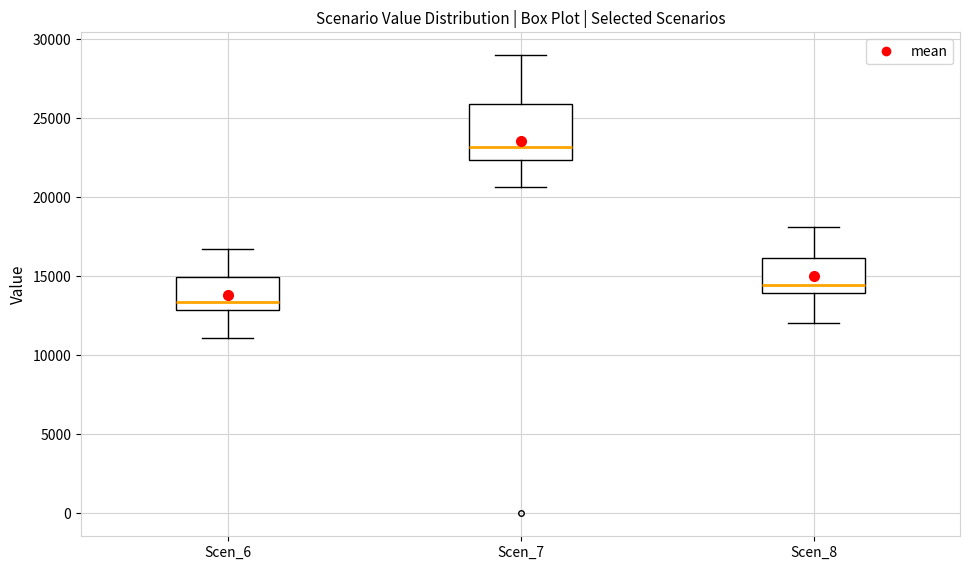

Which box's median line is the highest?

Scen_7